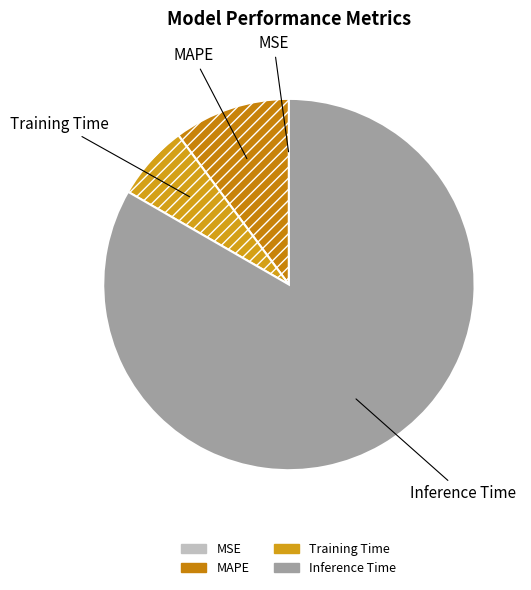

Which category accounts for the majority?

Inference Time